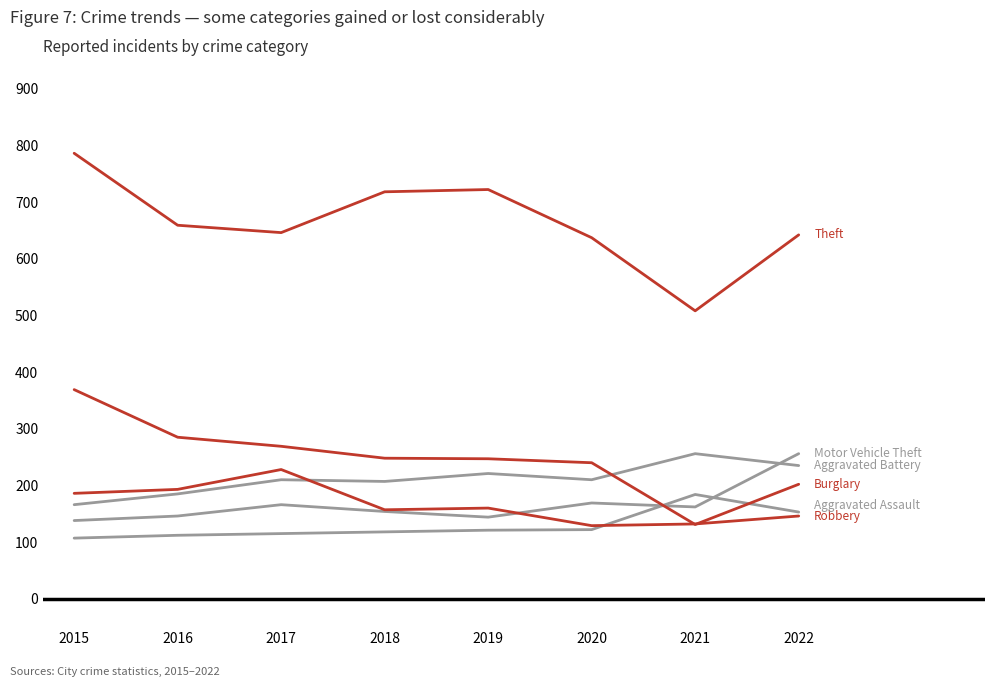

Does the chart display data point markers on the line(s)?

No